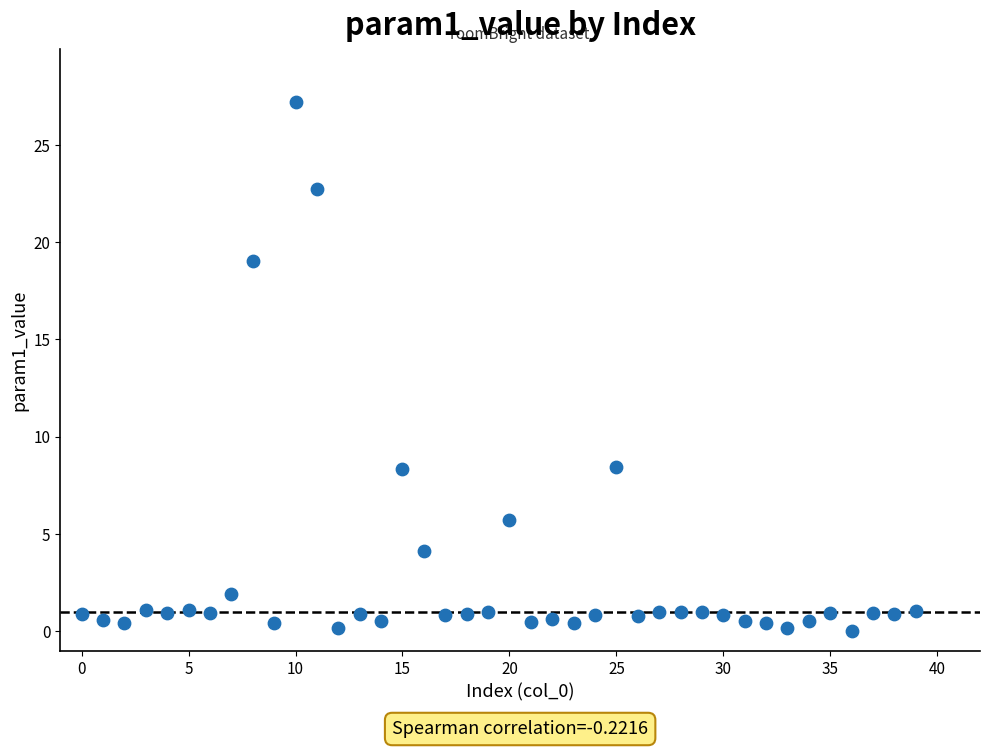

What is the range of Y values (max minus min)?

27.2